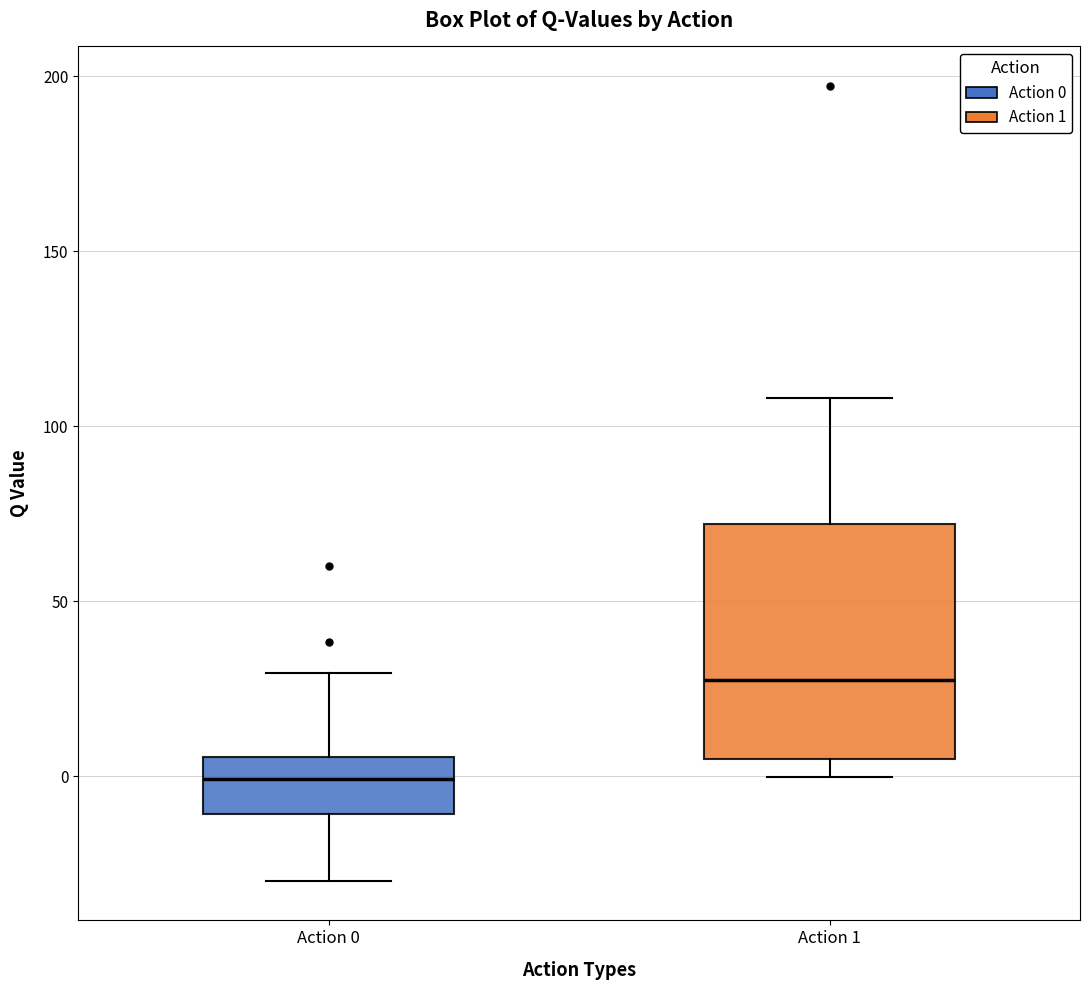

Which box has the lowest median line?

Action 0